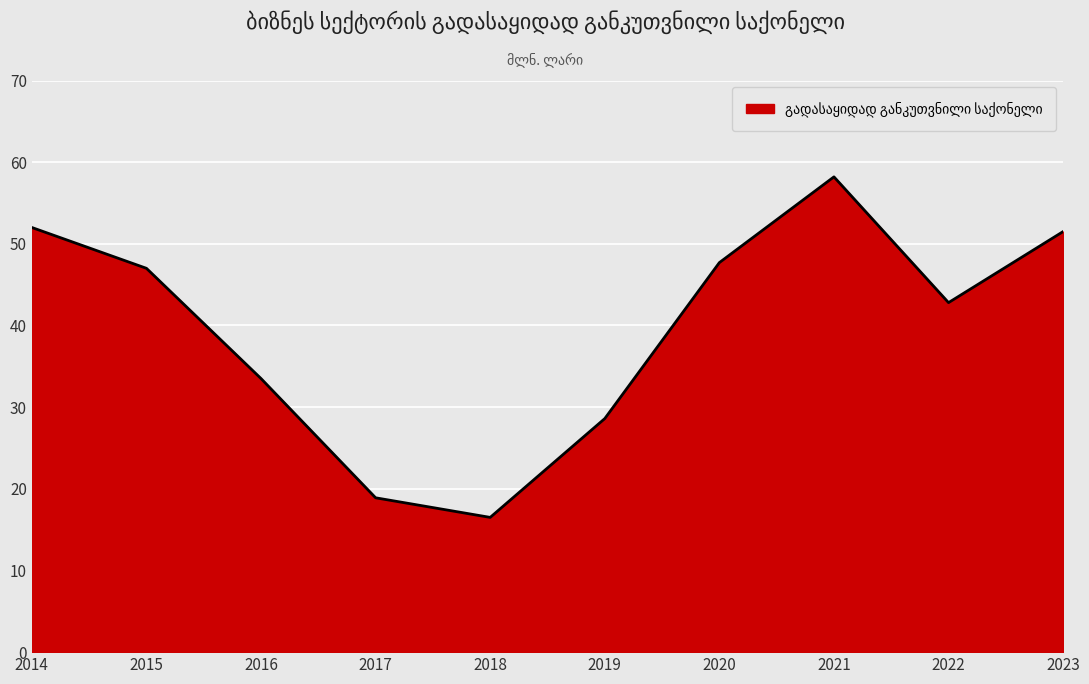

What is the minimum value shown in the chart?

16.5